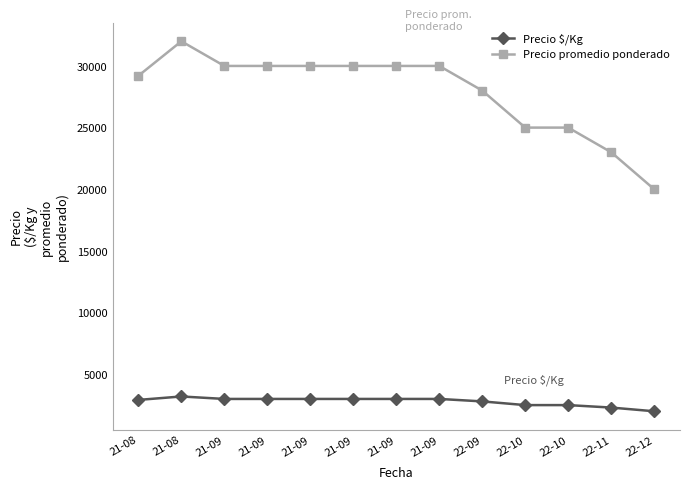

How many lines are shown in the chart?

2